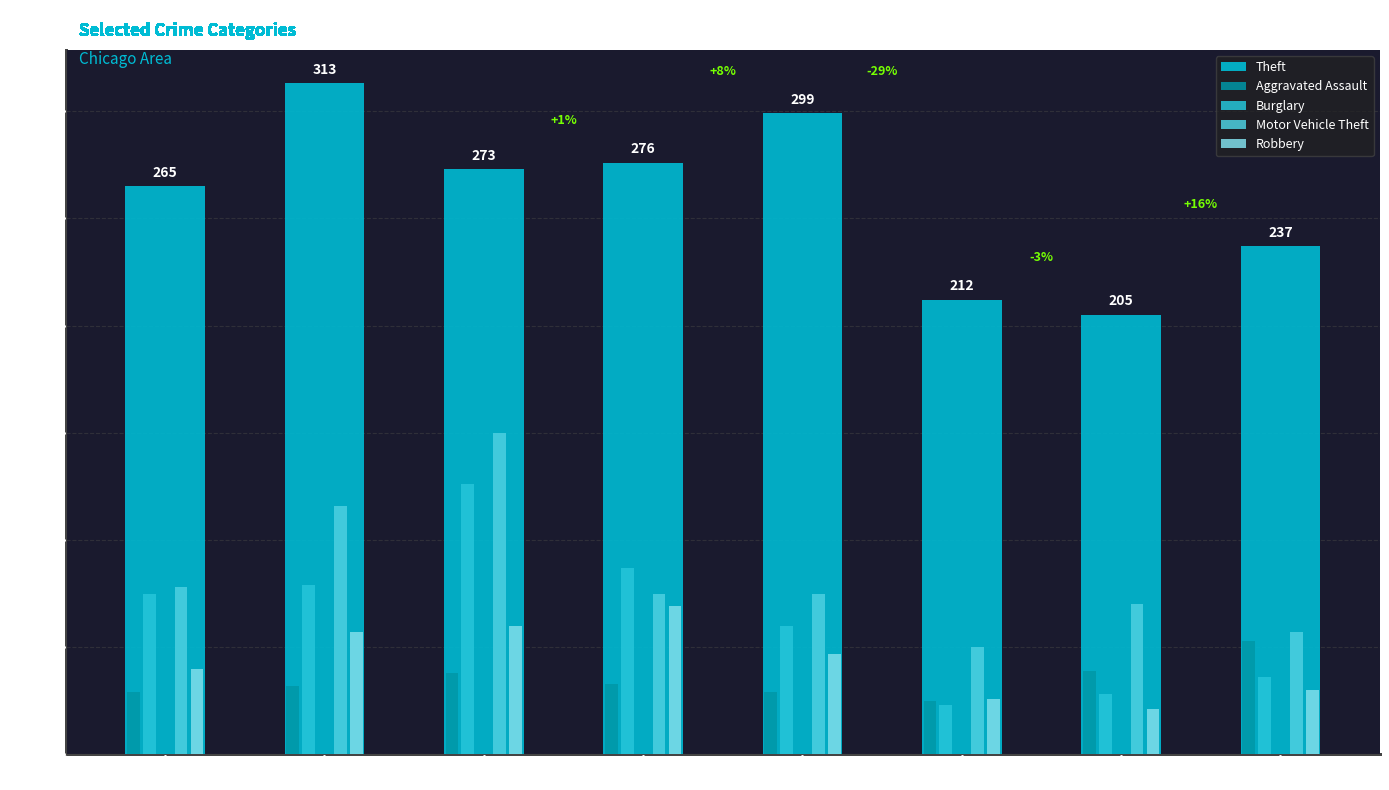

How many bars are there in each group?

5